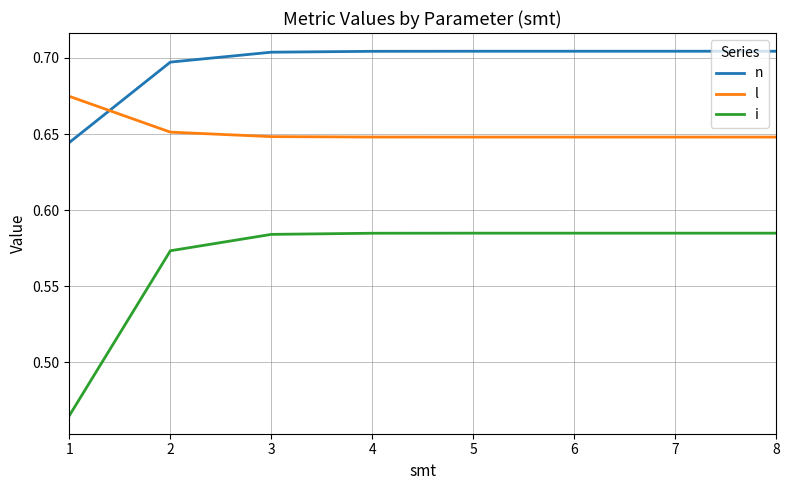

True or false: i and n cross at least once.

False